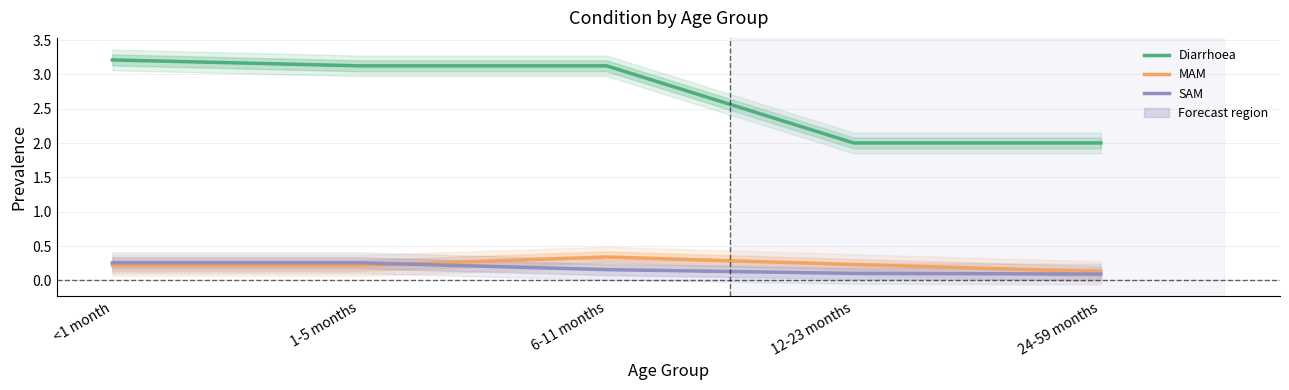

What is the greatest value displayed?

3.2